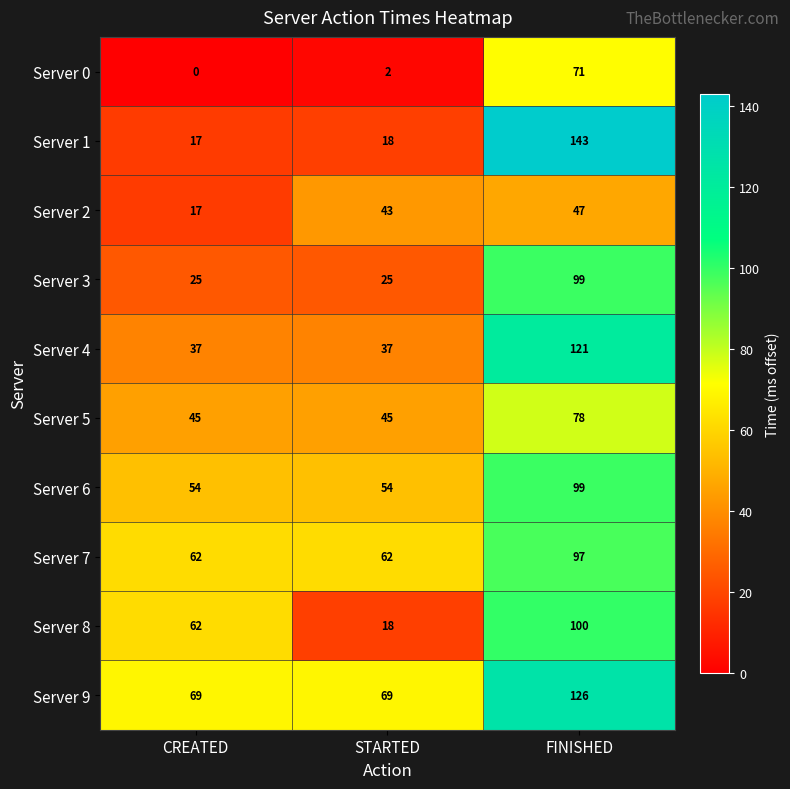

What is the highest value of the Server 2 series?

47